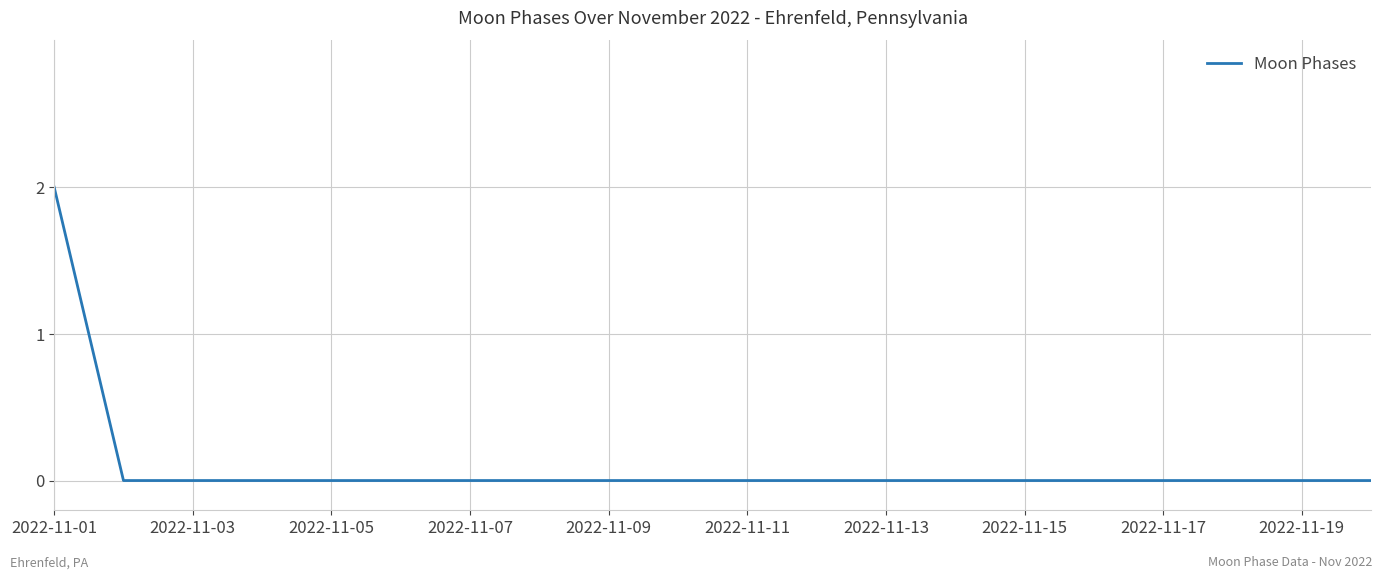

What is the greatest value displayed?

2